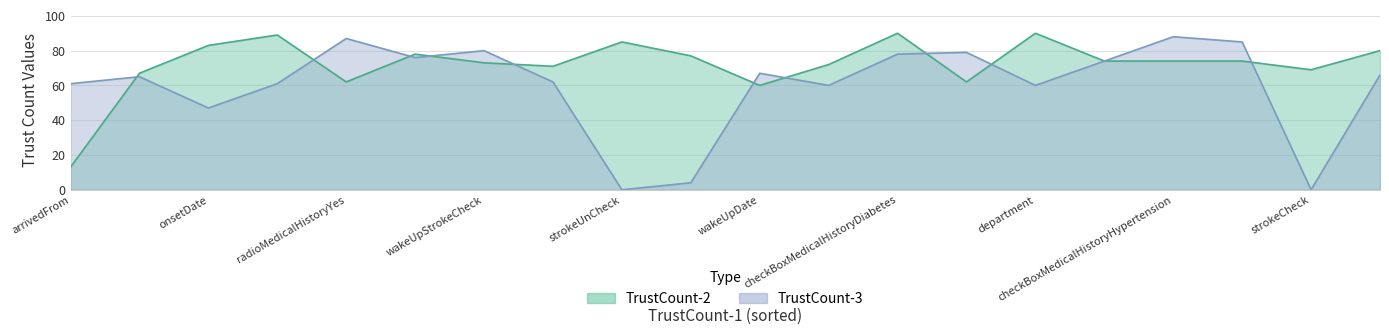

Which series has the largest range (max minus min)?

TrustCount-3